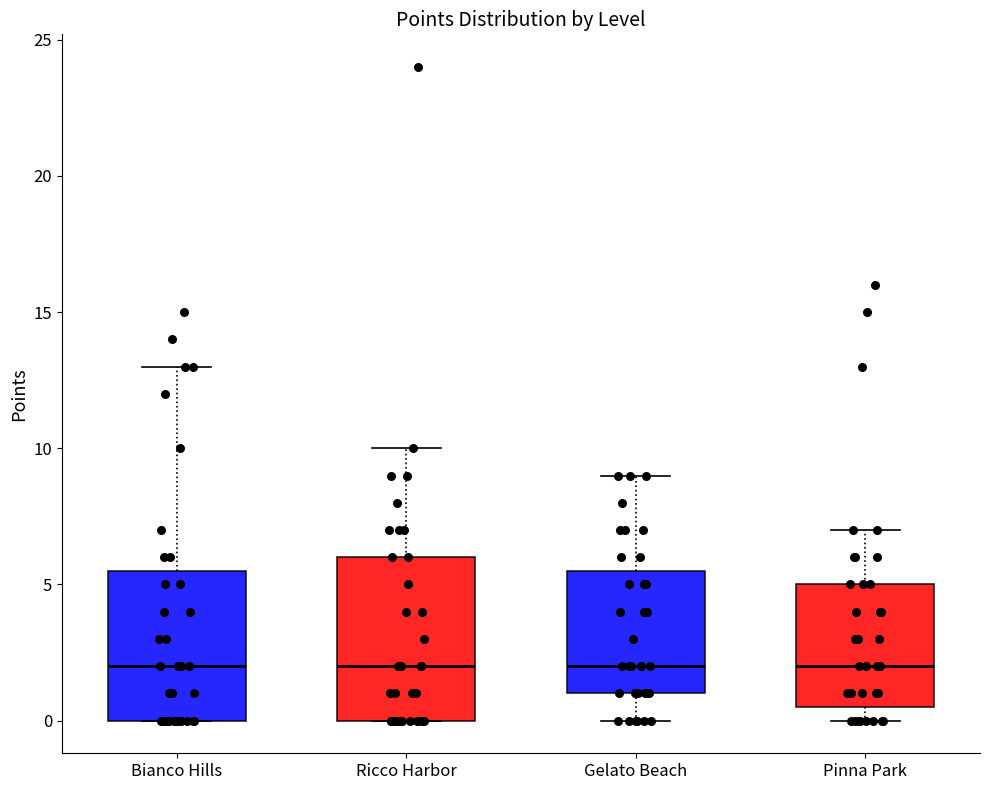

Where does the median line of the box for Ricco Harbor sit on the y-axis? The values are not printed on the chart, so give them approximately, as read against the axis.

2.0